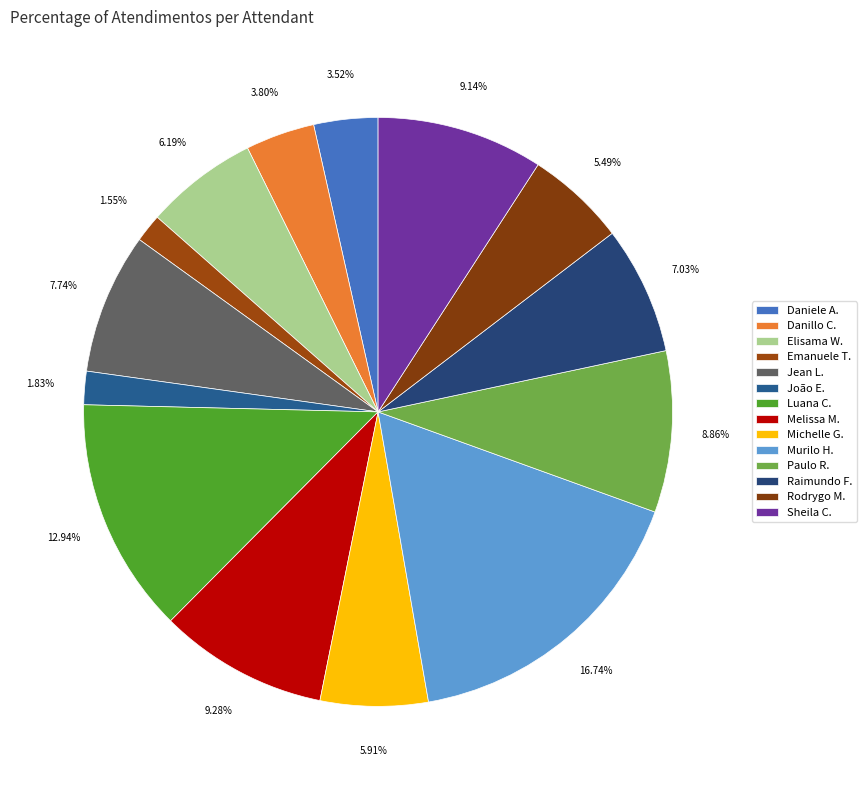

Which category has the biggest portion of the pie?

Murilo Henrique Silva